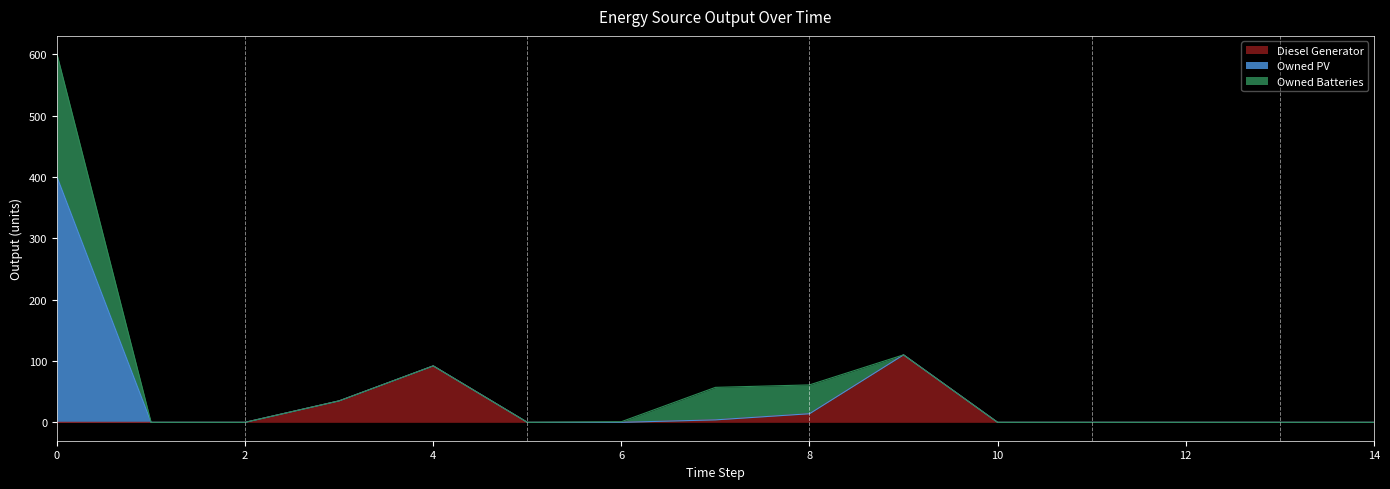

Is it true that Owned Batteries equals 0 at 13?

True